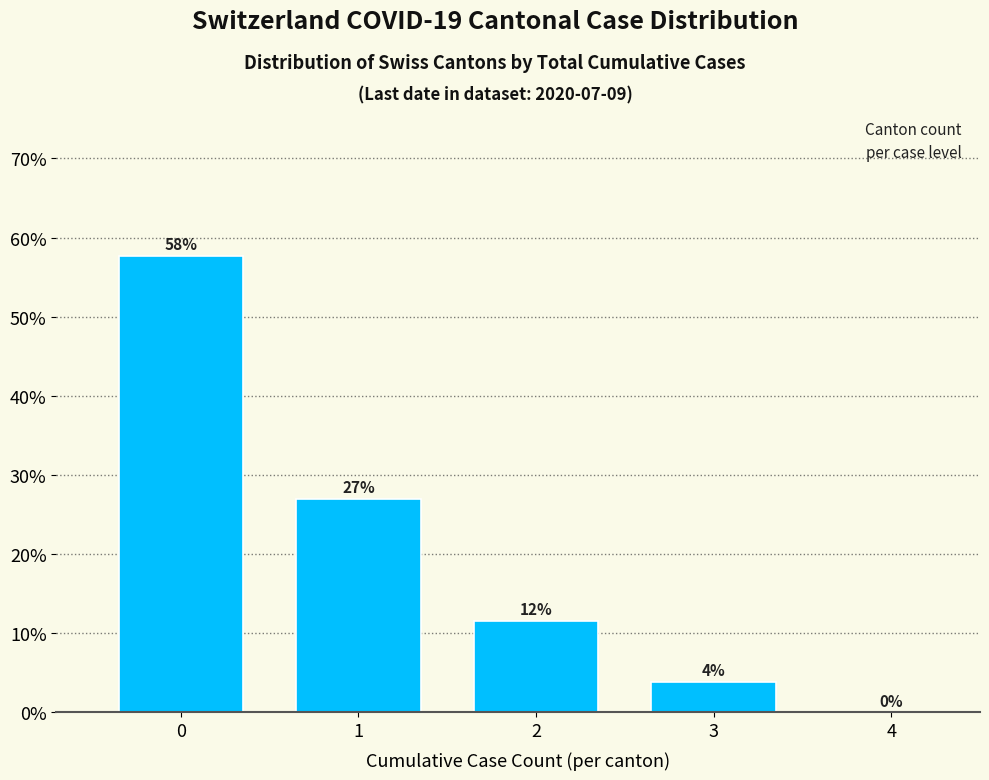

What is the change in value from 0 to 2?

-46.2